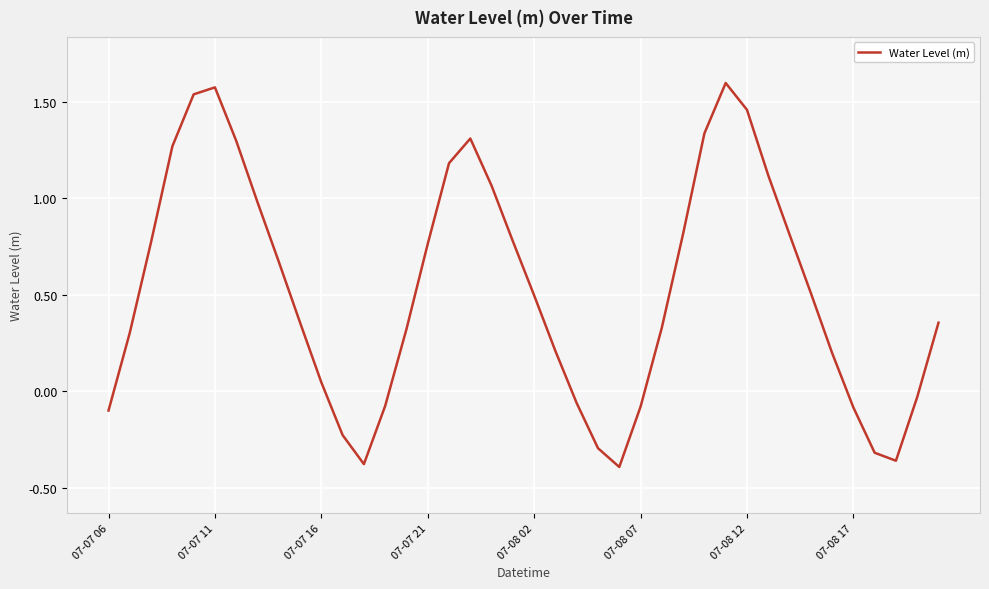

What is the difference between the maximum and minimum values?

2.0